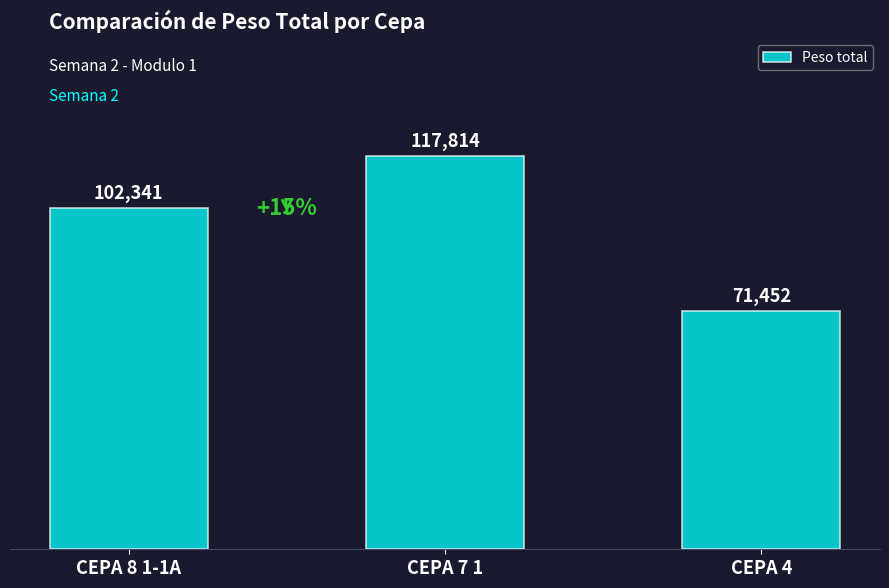

Read the value at CEPA 7 1.

117814